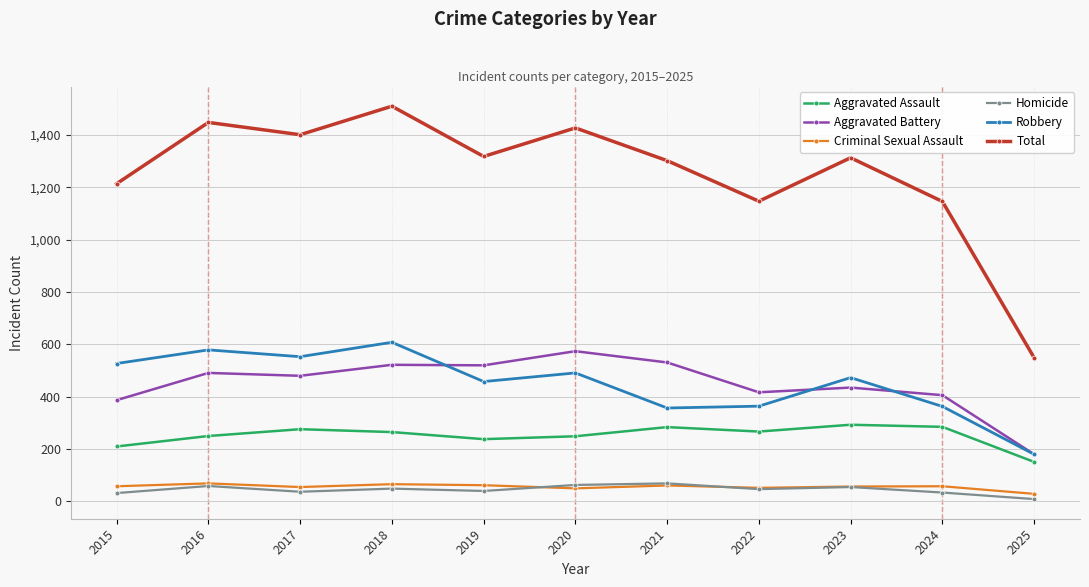

What is the difference between the highest and lowest values at 2022?

1100